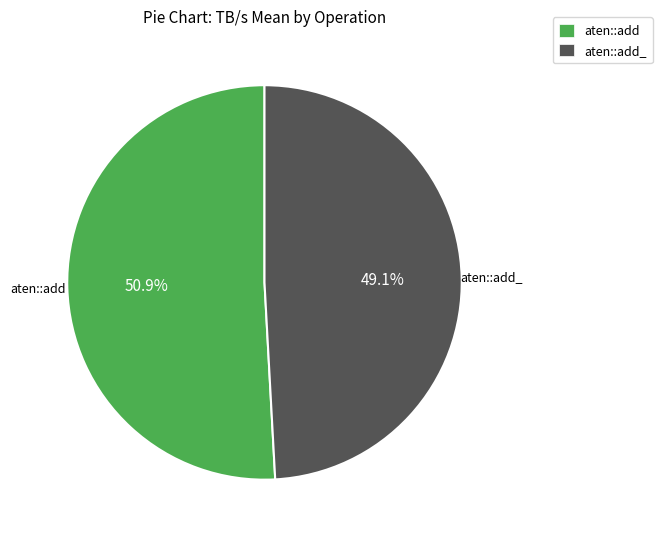

Combined, what portion of the pie is aten::add and aten::add_?

100.0%